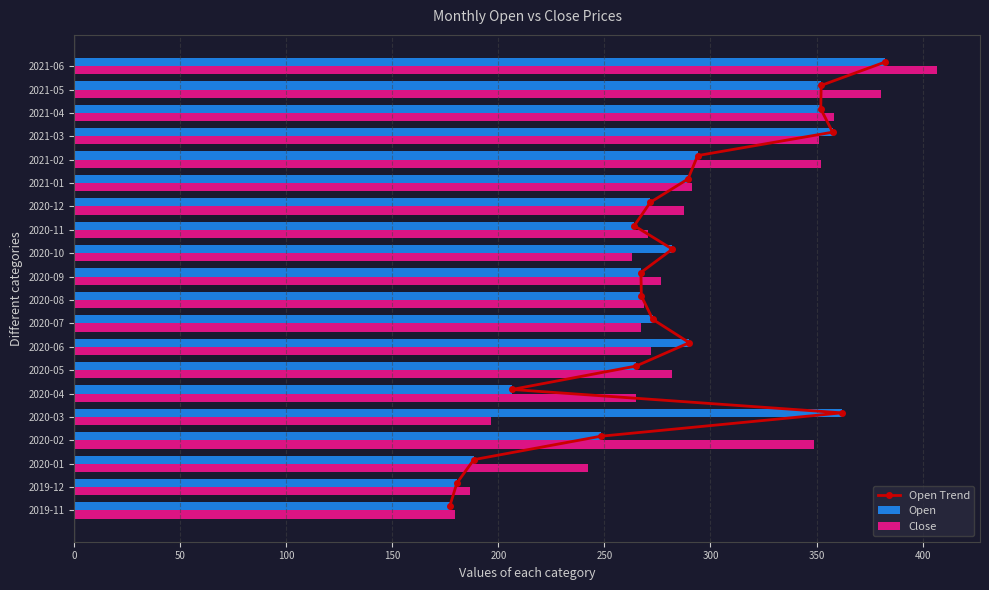

How many values in the Close series are below 276?

10